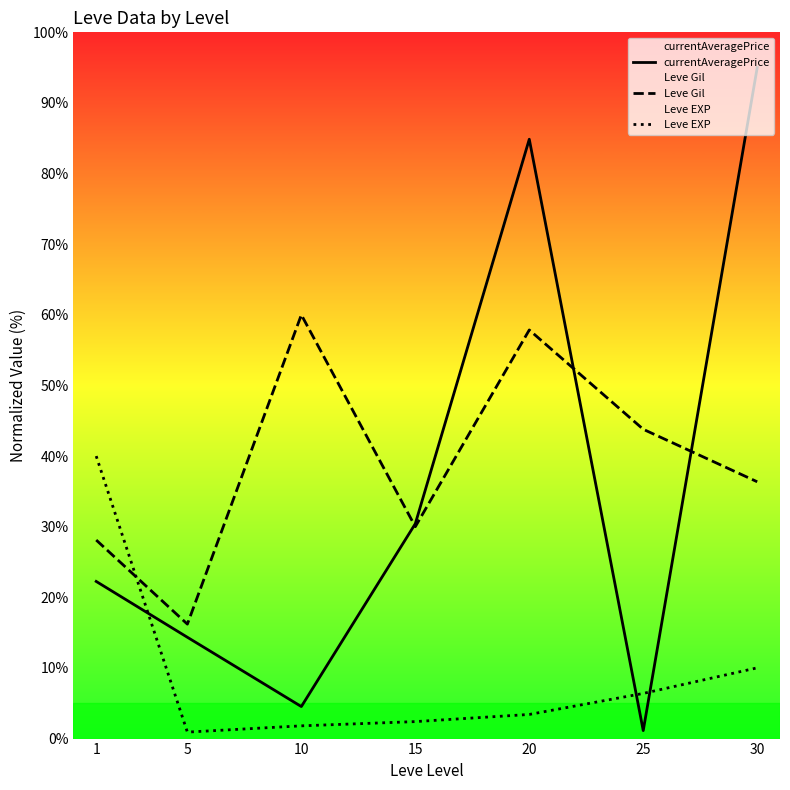

Which series changed the most between 5 and 10?

Leve Gil